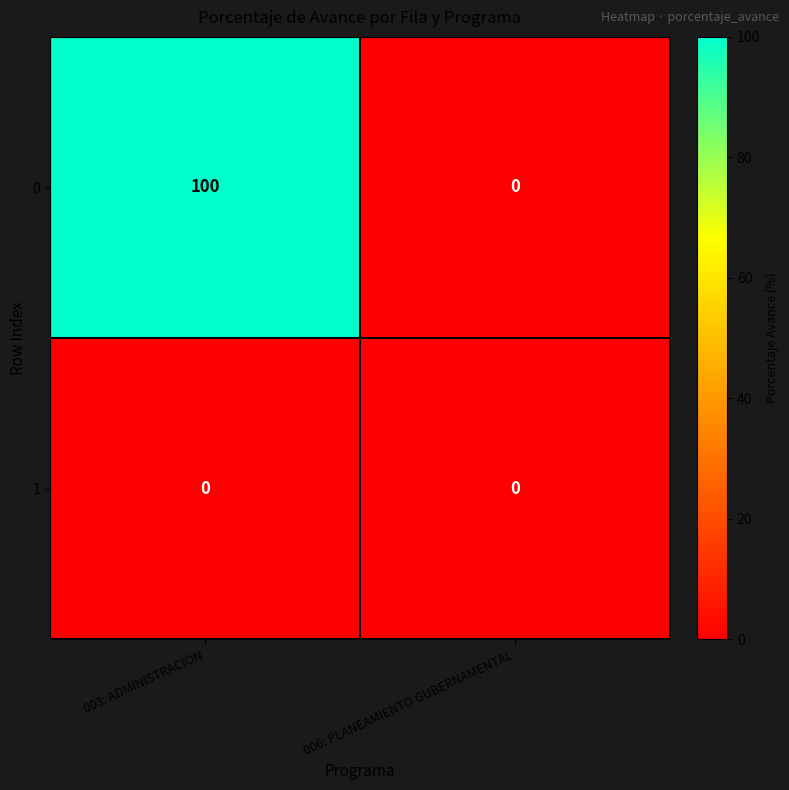

Reading right to left, what are all the values shown in this chart?

0: 006: PLANEAMIENTO GUBERNAMENTAL=0	003: ADMINISTRACION=100
1: 006: PLANEAMIENTO GUBERNAMENTAL=0	003: ADMINISTRACION=0